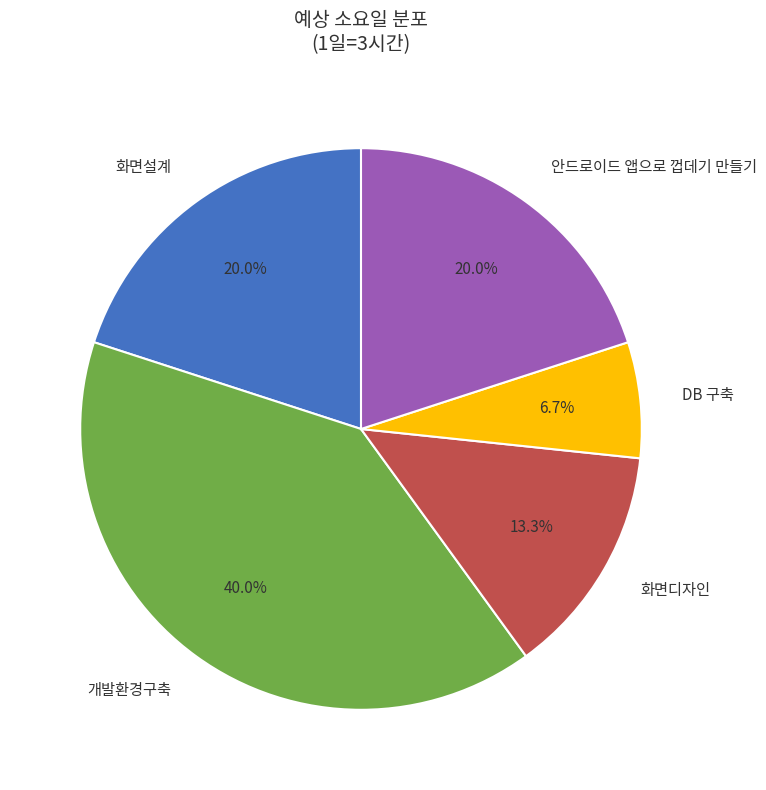

To the nearest percent, what is the difference between the largest and smallest slice percentages?

33%